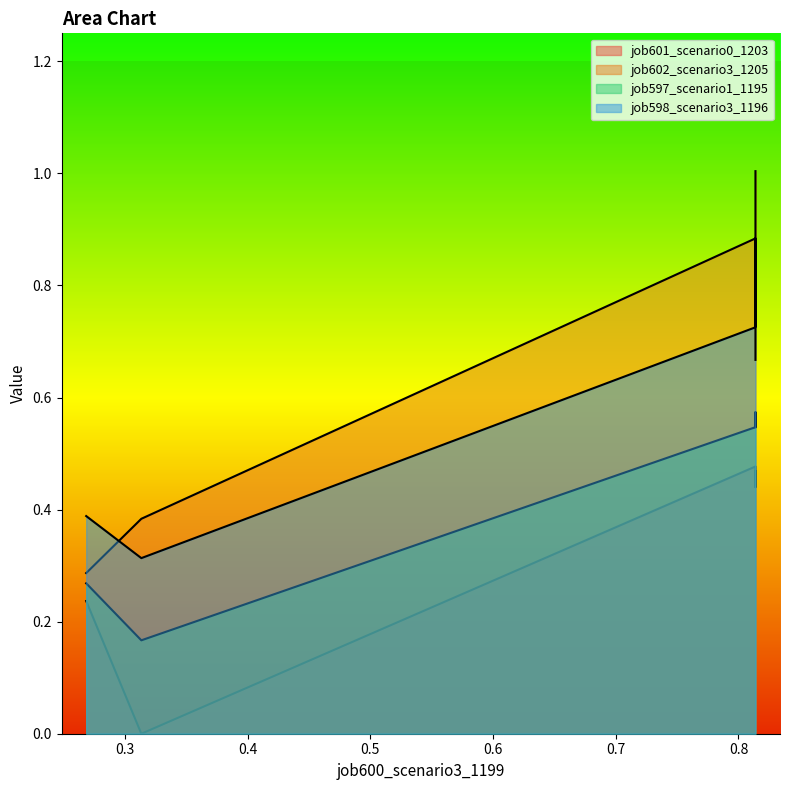

True or false: job597_scenario1_1195 and job598_scenario3_1196 cross at least once.

False